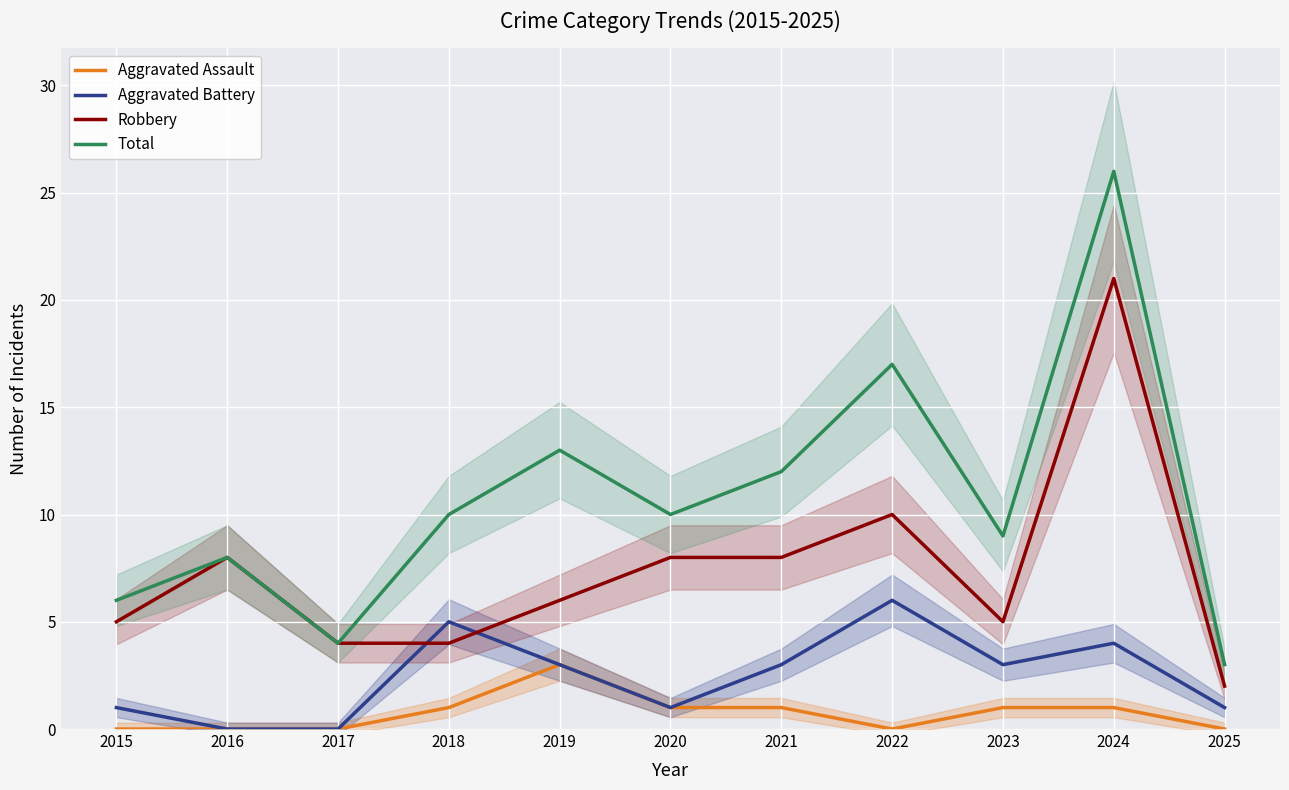

Reading left to right, extract all data points from this chart.

Aggravated Assault: 0	0	0	1	3	1	1	0	1	1	0
Aggravated Battery: 1	0	0	5	3	1	3	6	3	4	1
Robbery: 5	8	4	4	6	8	8	10	5	21	2
Total: 6	8	4	10	13	10	12	17	9	26	3